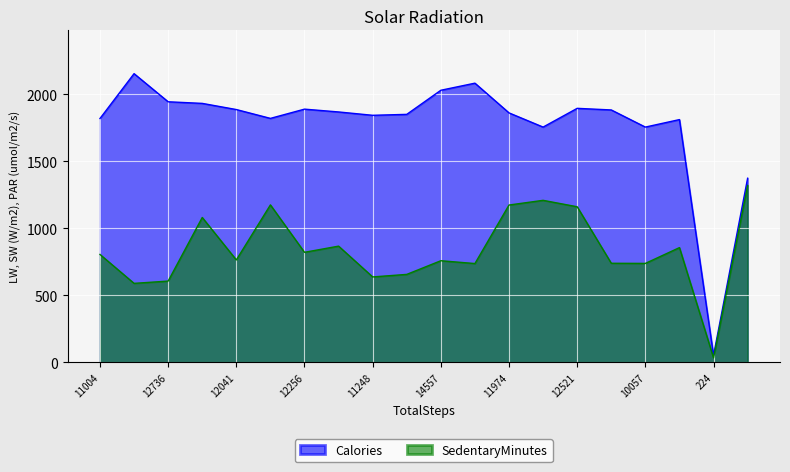

At which label does SedentaryMinutes first exceed 804?

13231